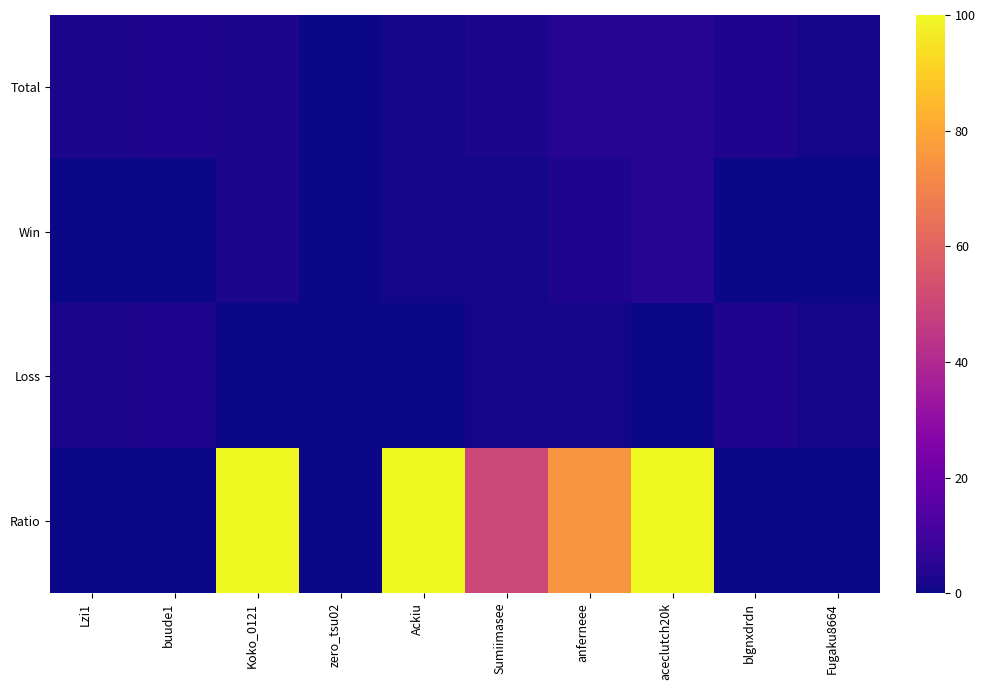

Rank the series by their maximum value, from highest to lowest.

Ratio, Total, Win, Loss